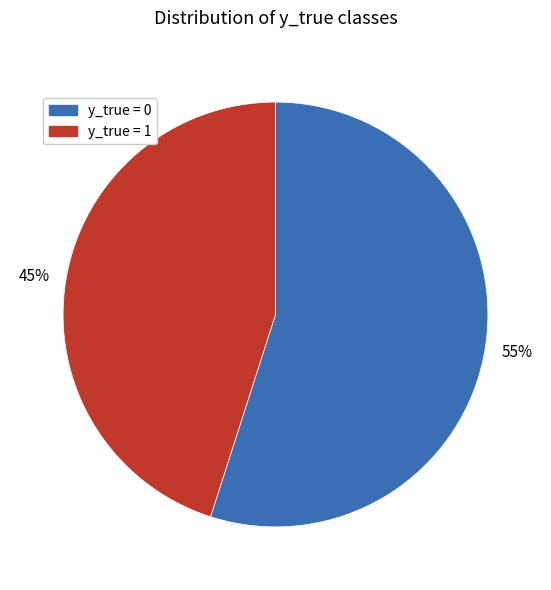

Rank the categories by value from highest to lowest.

y_true = 0, y_true = 1